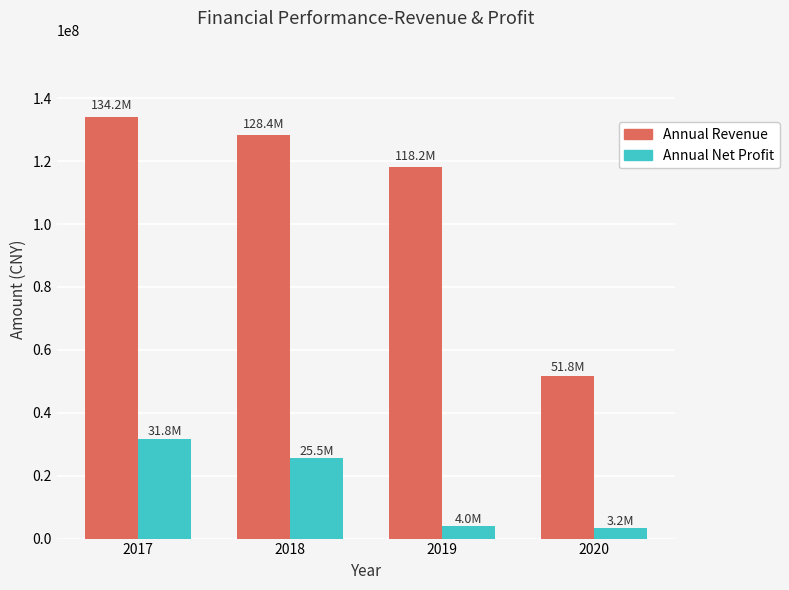

Which label corresponds to the largest value in the chart?

2017